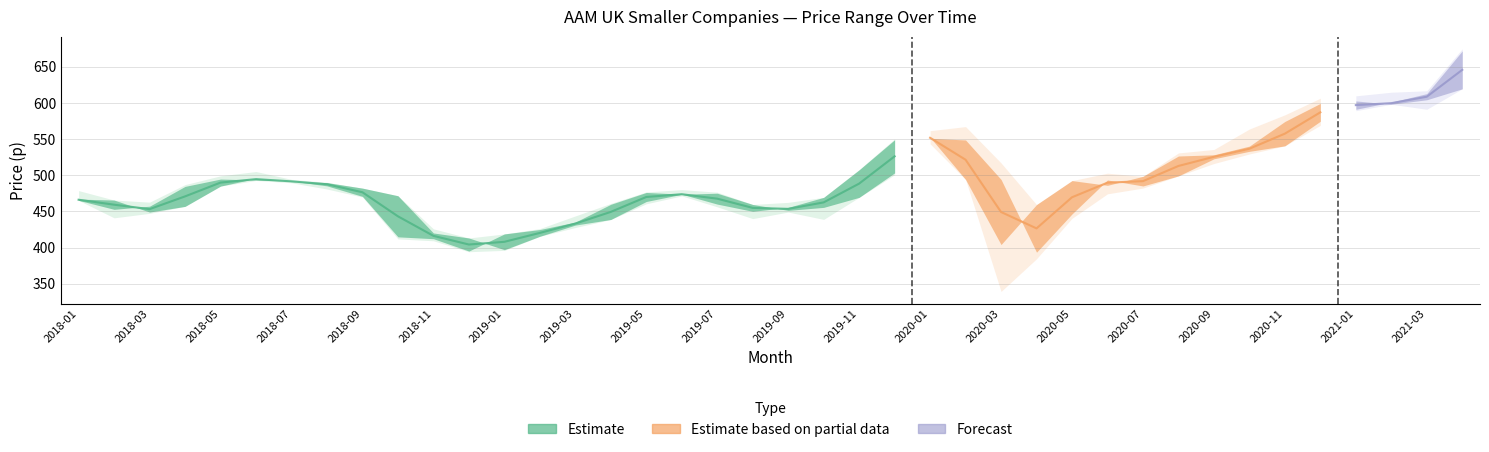

How many values in the Highest Price series exceed 492?

20